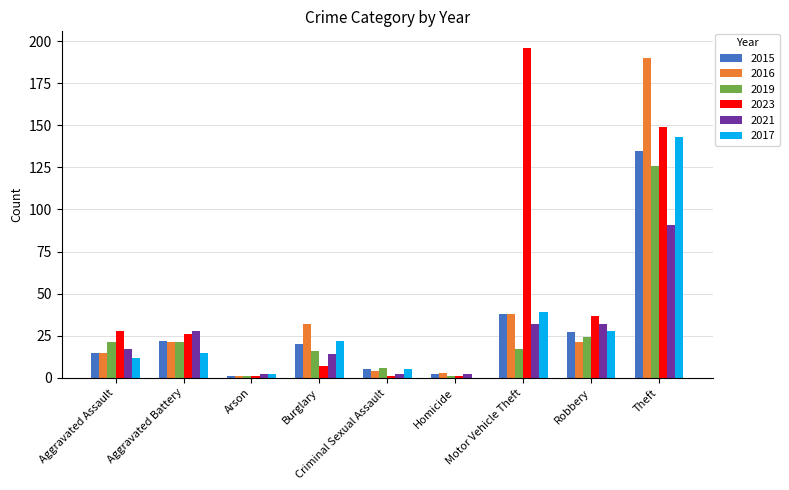

At which label does 2019 reach its peak?

Theft